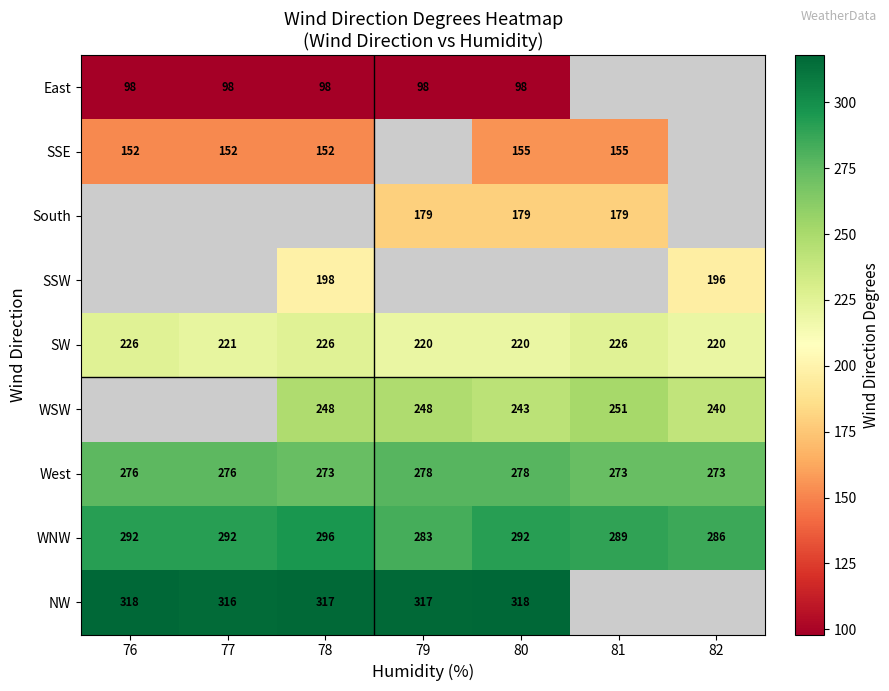

Is the value of SW at 76 greater than the value of WNW at 76?

No